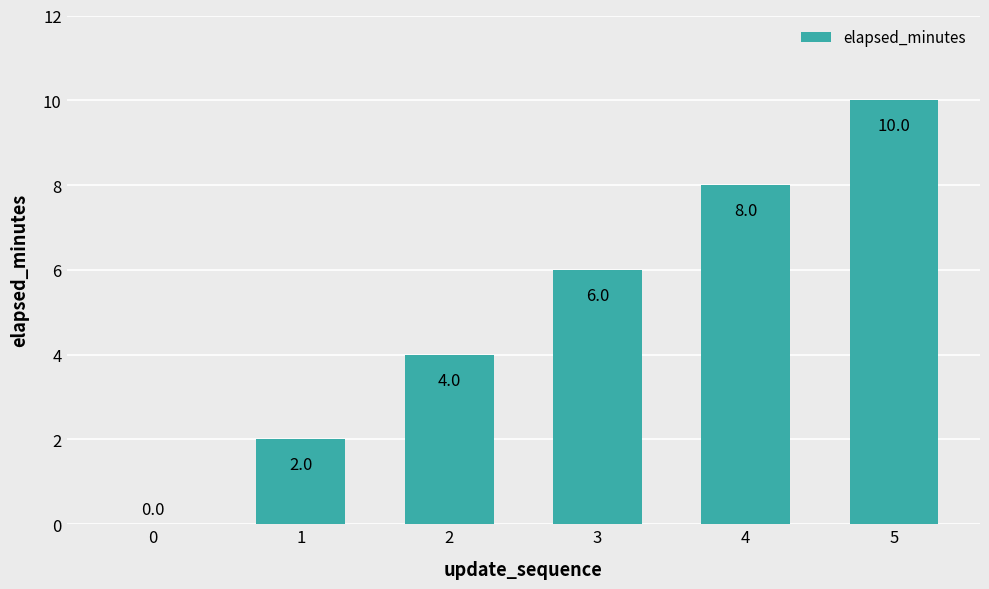

How many categories are shown in the chart?

6